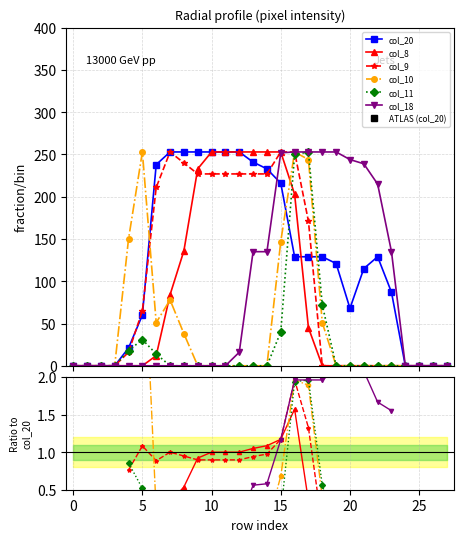

How many values in the col_9 series exceed 0?

14